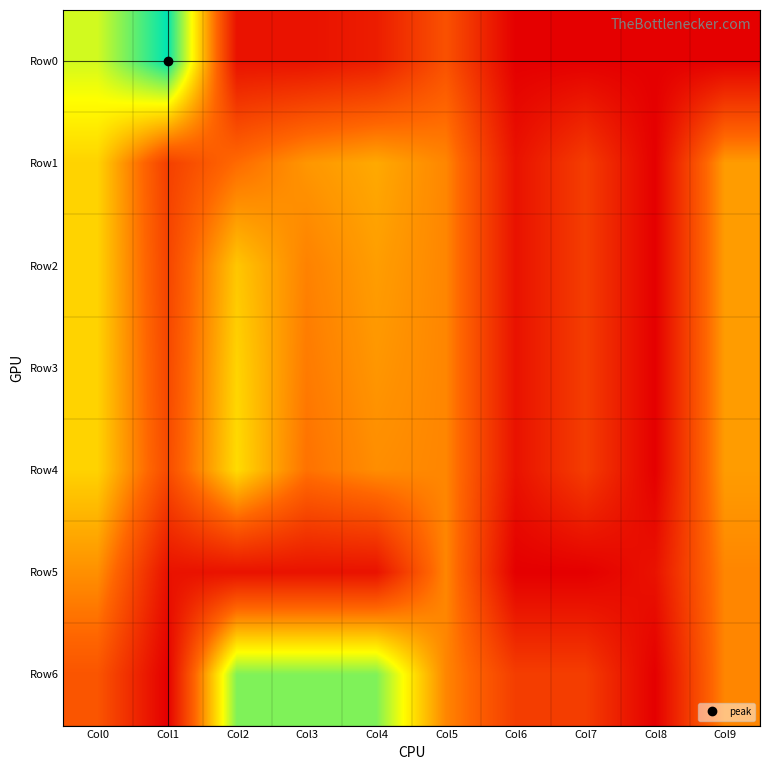

Between Col8 and Col9, which series saw the biggest shift?

Row1